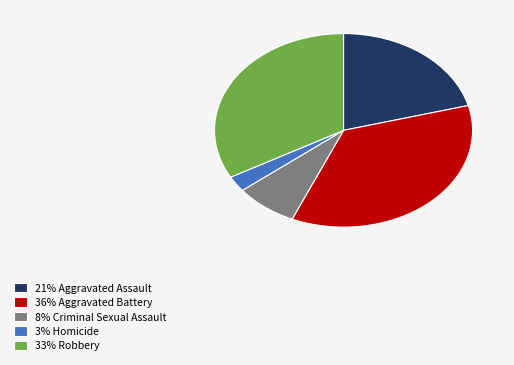

Which category has the biggest portion of the pie?

36% Aggravated Battery